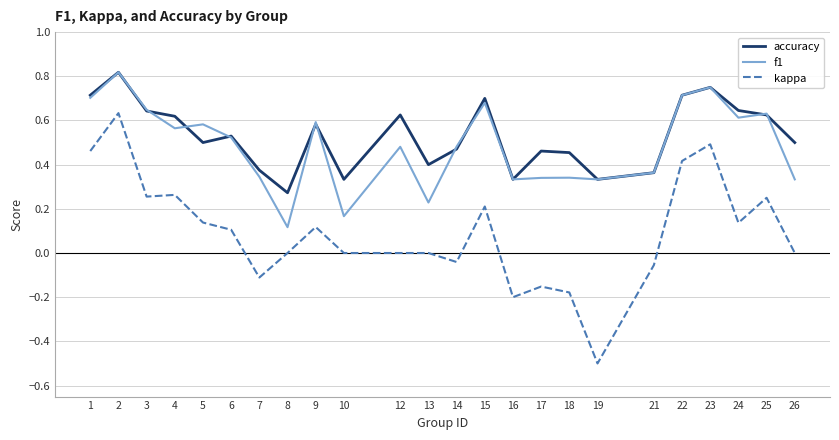

Which series has the widest spread of values?

kappa